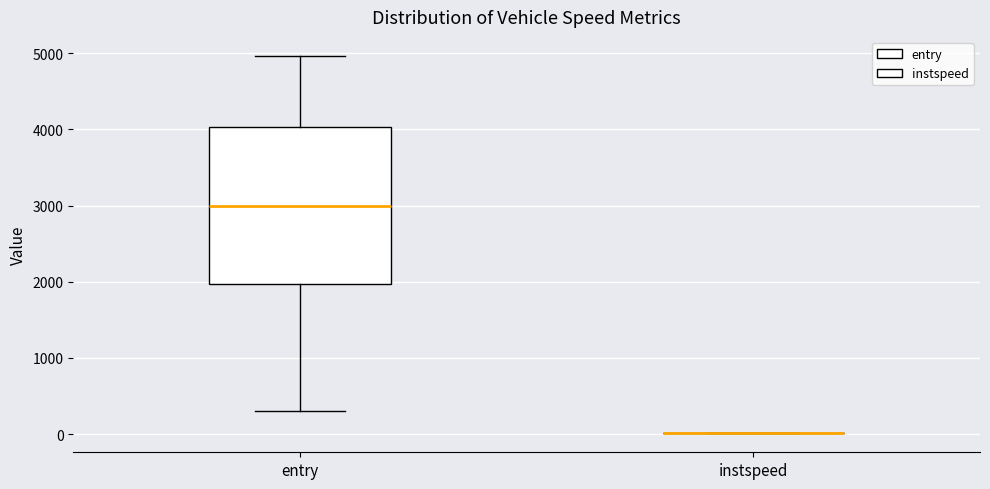

Reading left to right, read every box against the y-axis: the position of its median line, the range the box covers, and the ends of its whiskers. The values are not printed on the chart, so give them approximately, as read against the axis.

entry: median 3000, box 2000 to 4000, whiskers 300 to 5000
instspeed: box collapsed to a line at 0, whiskers 0 to 0